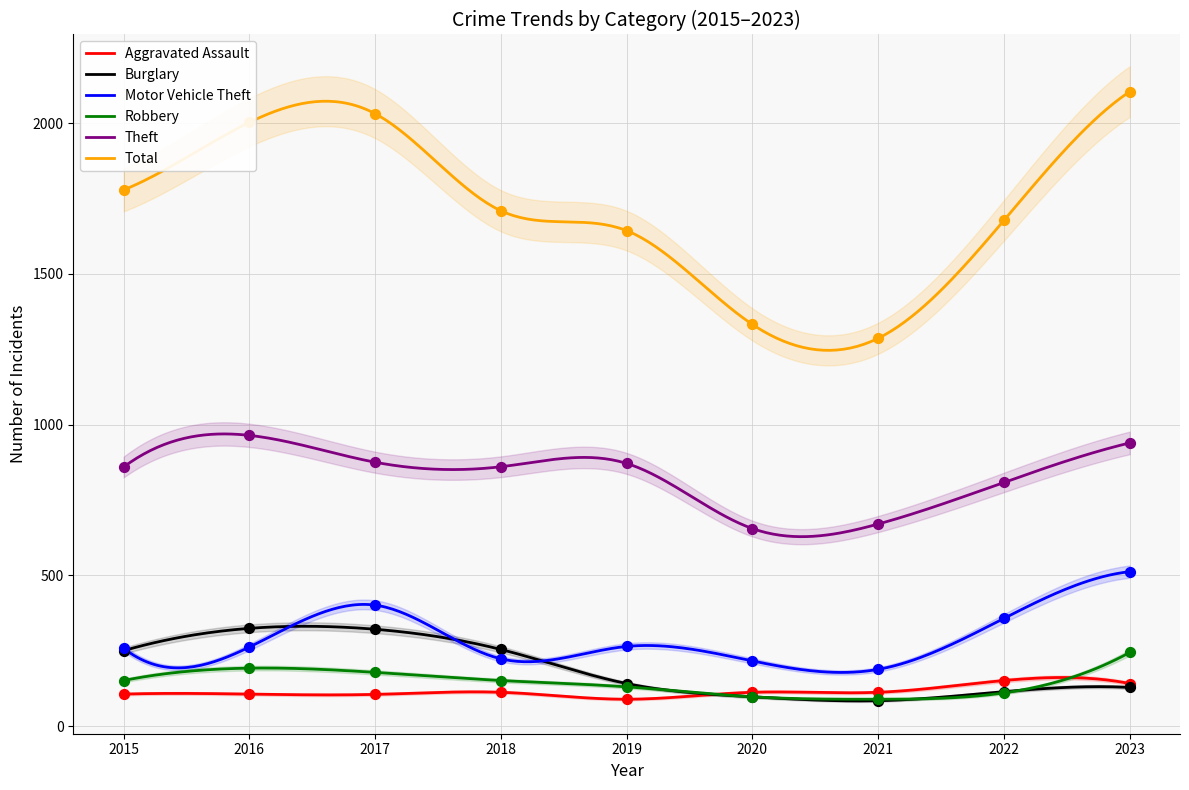

Which series contains the lowest Y value?

Burglary